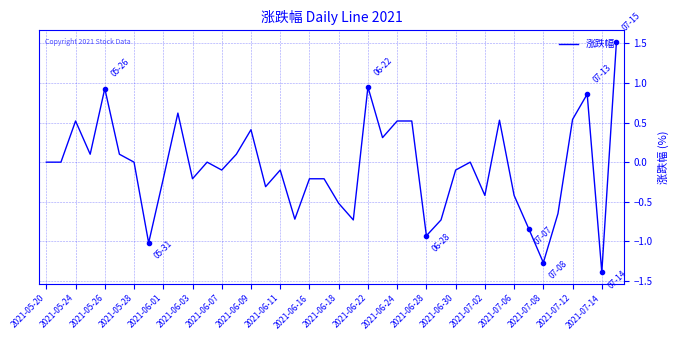

How many lines are shown in the chart?

1